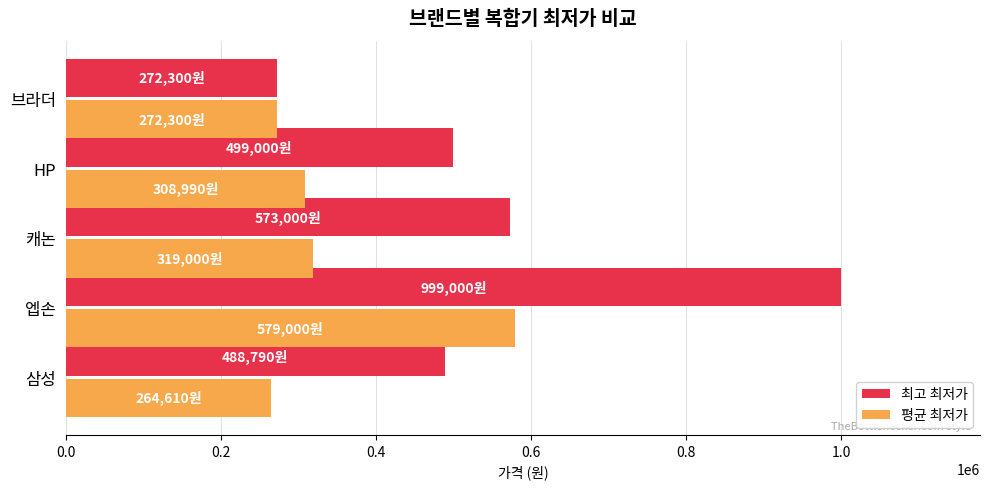

What is the lowest value of the 최고 최저가 series?

272300